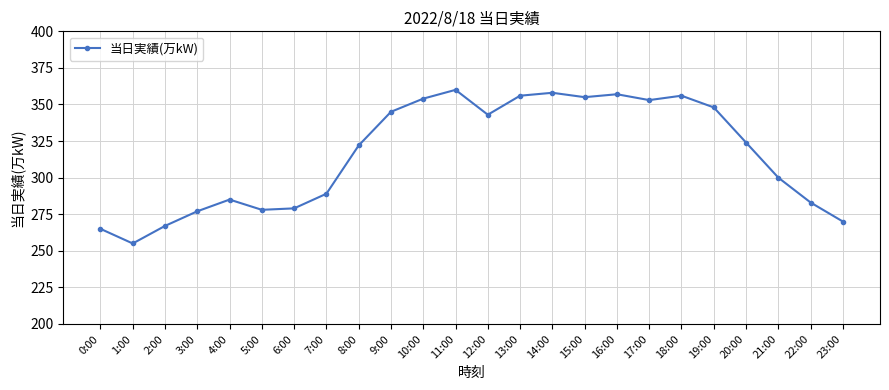

Reading right to left, list all the values displayed in this chart.

23:00=270	22:00=283	21:00=300	20:00=324	19:00=348	18:00=356	17:00=353	16:00=357	15:00=355	14:00=358	13:00=356	12:00=343	11:00=360	10:00=354	9:00=345	8:00=322	7:00=289	6:00=279	5:00=278	4:00=285	3:00=277	2:00=267	1:00=255	0:00=265